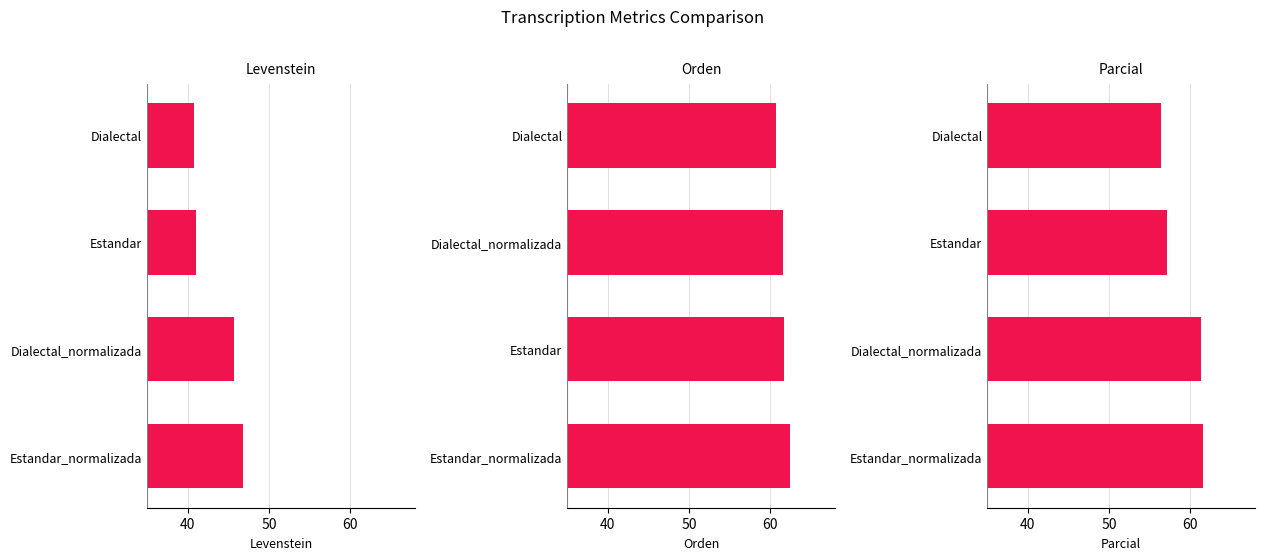

Is it true that Parcial equals 99.2 at Dialectal?

False